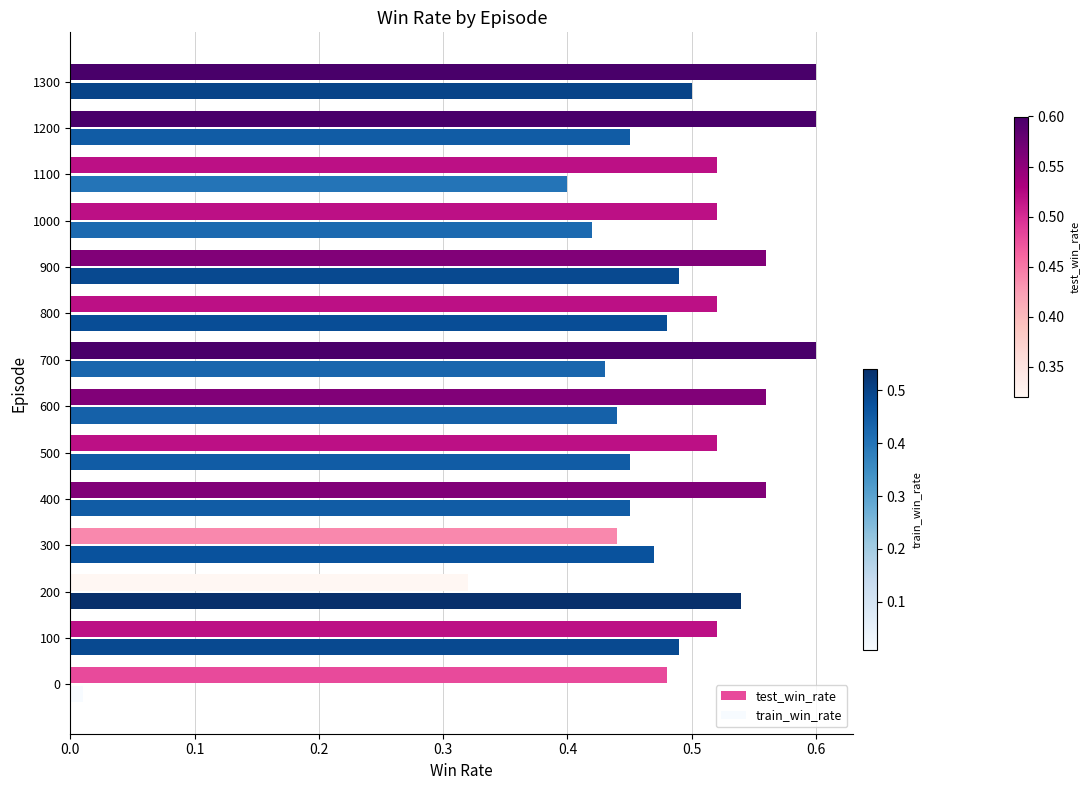

What are all the series names shown in the legend?

test_win_rate, train_win_rate